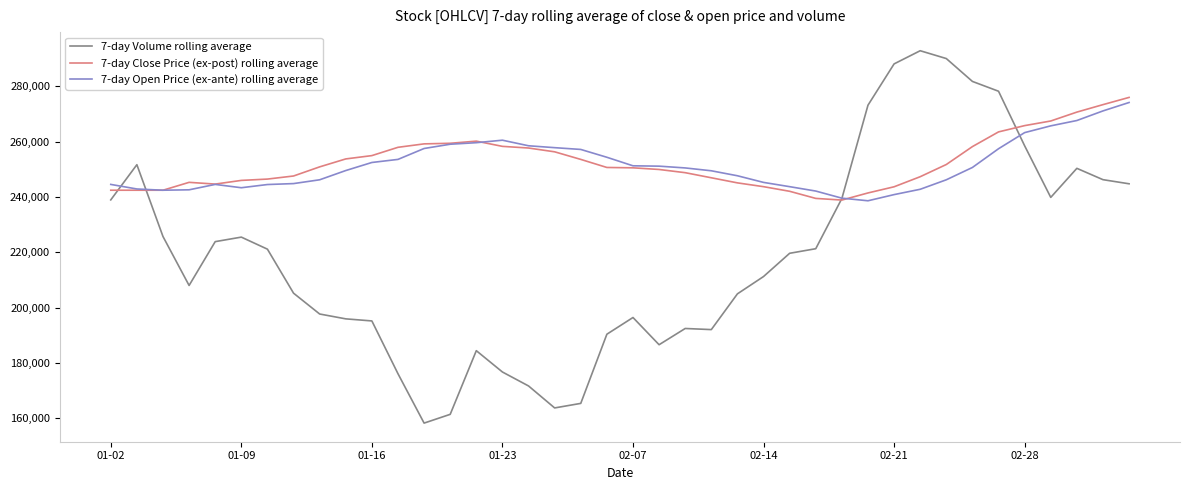

What is the minimum value shown in the chart?

158207.7